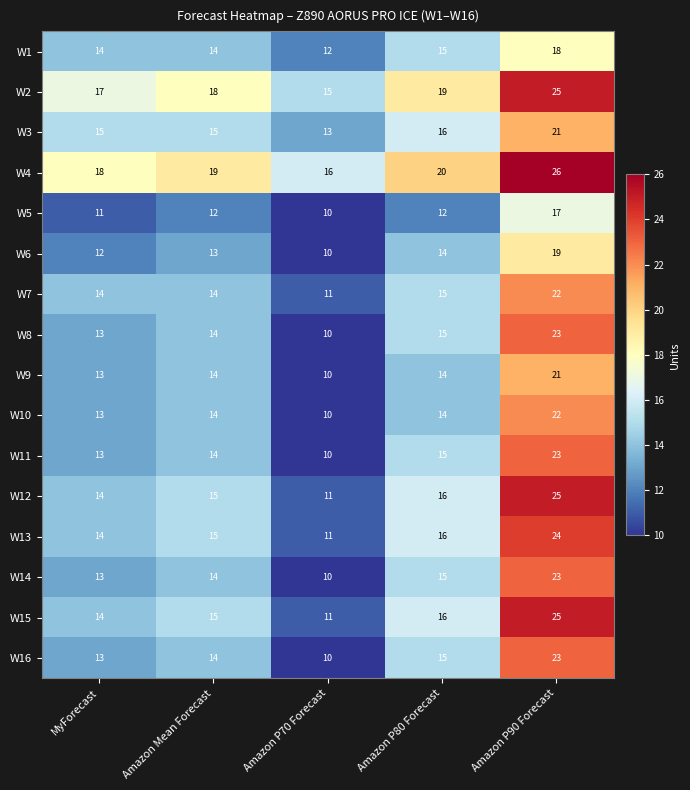

List the labels in order of W15 value, smallest first.

Amazon P70 Forecast, MyForecast, Amazon Mean Forecast, Amazon P80 Forecast, Amazon P90 Forecast